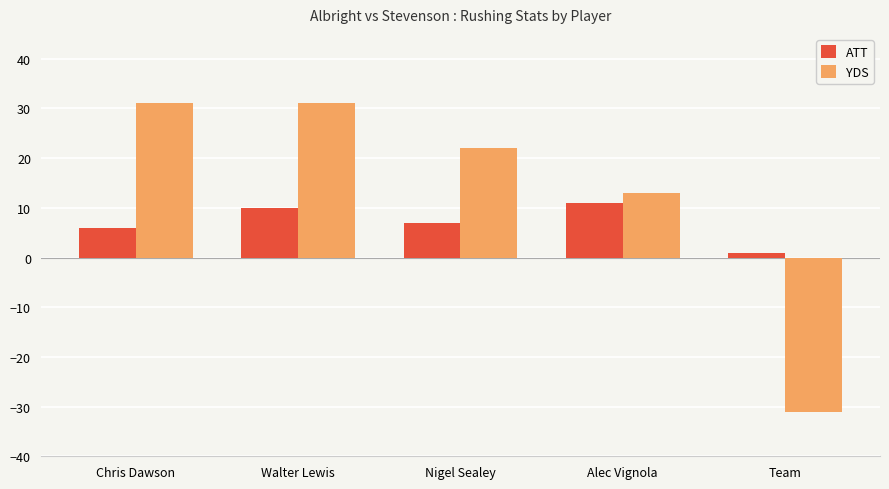

At which category is the sum across all series the highest?

Walter Lewis